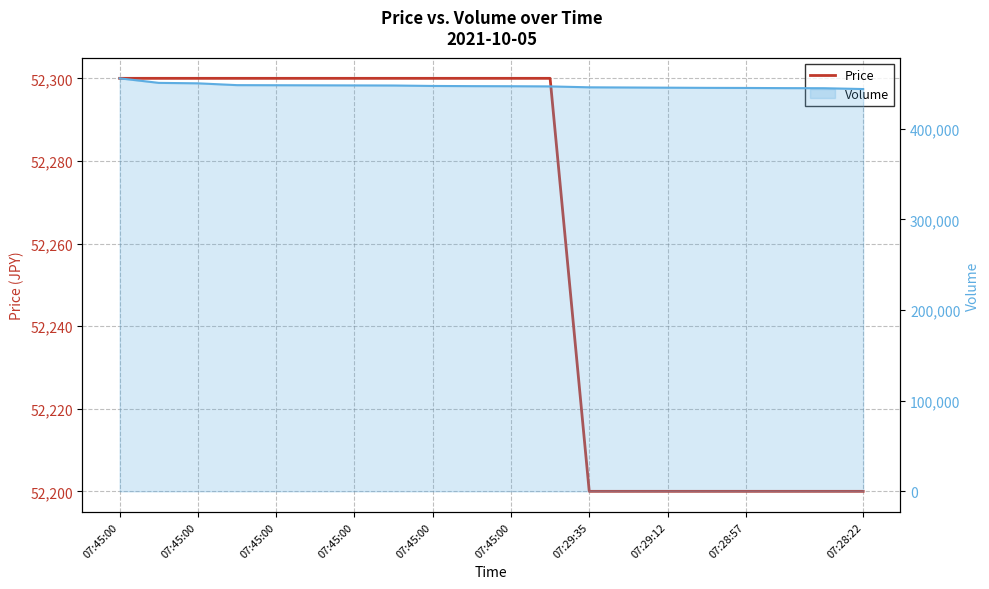

What is the change in value from 07:45:00 to 14?

-100